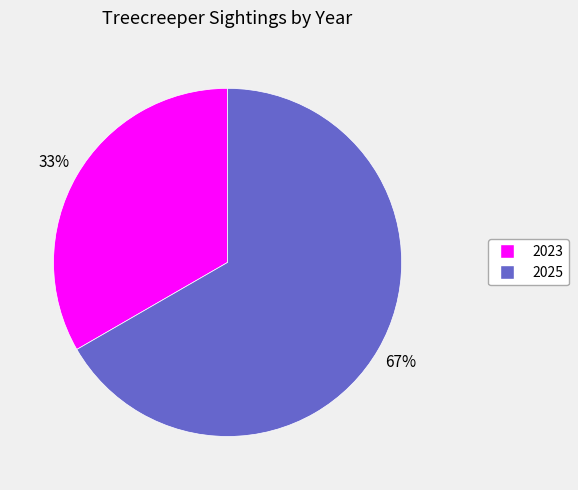

Which category has the biggest portion of the pie?

2025